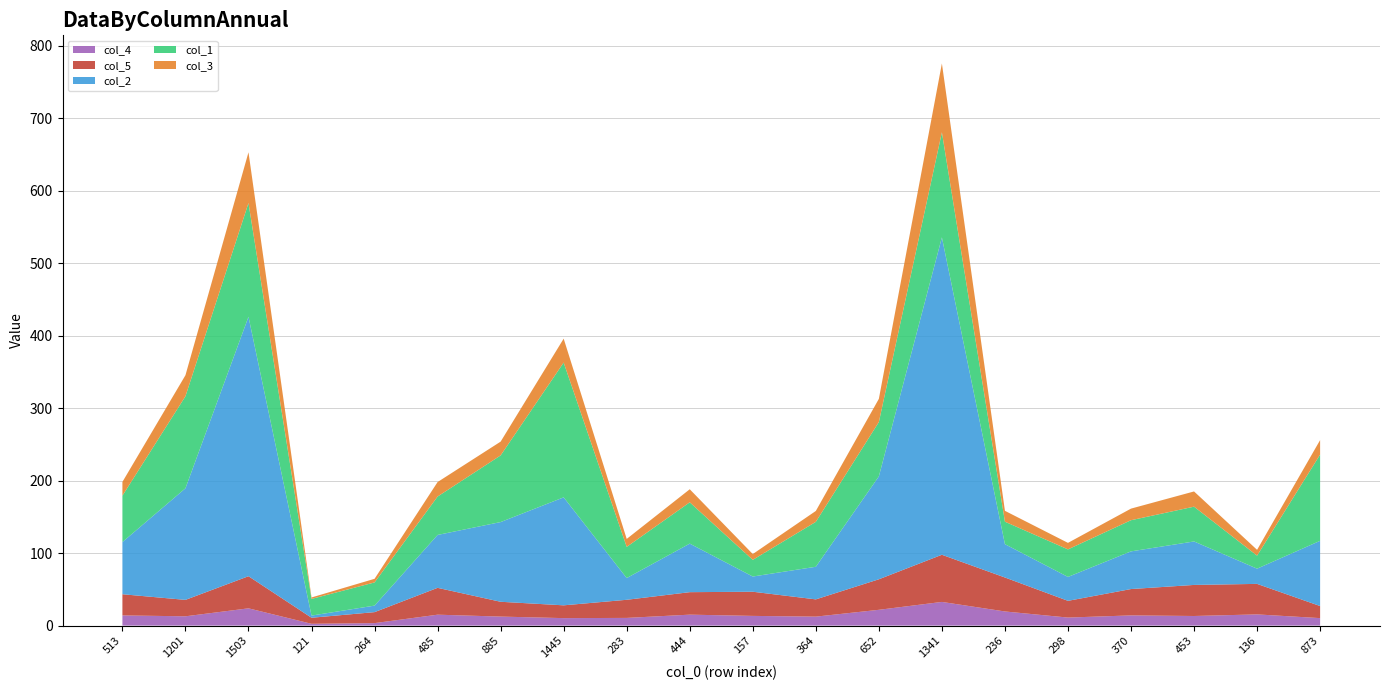

Reading right to left, list all the values displayed in this chart.

col_4: 10.3	15.4	13.2	14.1	11.1	19.5	32.7	21.8	12.4	13.4	15.1	10.6	10.3	12.4	15.1	3.4	2.5	23.8	12.8	14.0
col_5: 16.7	42.1	42.9	36.4	23.1	46.9	65.1	42.1	23.8	33.3	31.0	25.0	17.6	20.4	37.0	15.2	8.3	44.3	22.7	29.2
col_2: 90.0	21.0	60.0	52.0	33.0	46.0	438.0	142.0	45.0	21.0	67.0	30.0	149.0	110.0	73.0	9.0	3.0	358.0	154.0	72.0
col_1: 119.0	18.0	48.0	43.0	38.0	31.0	145.0	75.0	62.0	23.0	57.0	43.0	186.0	92.0	53.0	32.0	23.0	157.0	127.0	64.0
col_3: 20.0	8.0	21.0	16.0	9.0	15.0	95.0	32.0	15.0	8.0	18.0	11.0	33.0	19.0	20.0	5.0	2.0	70.0	29.0	19.0